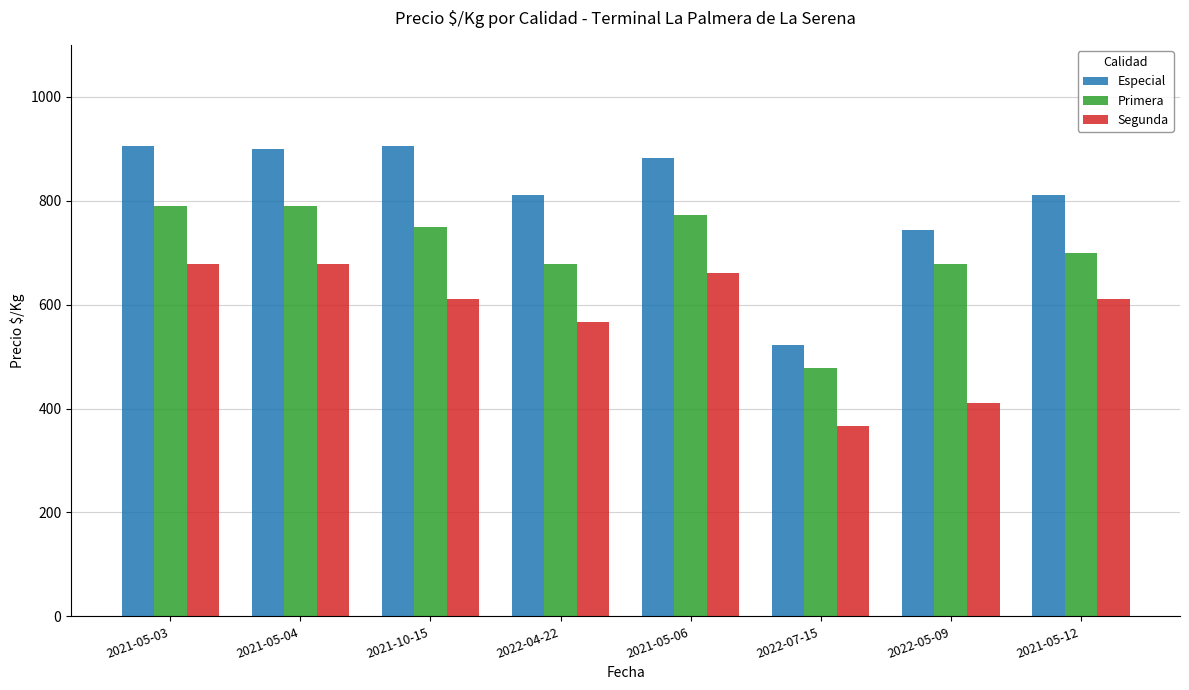

What is the label of the 6th bar from the right?

2021-10-15